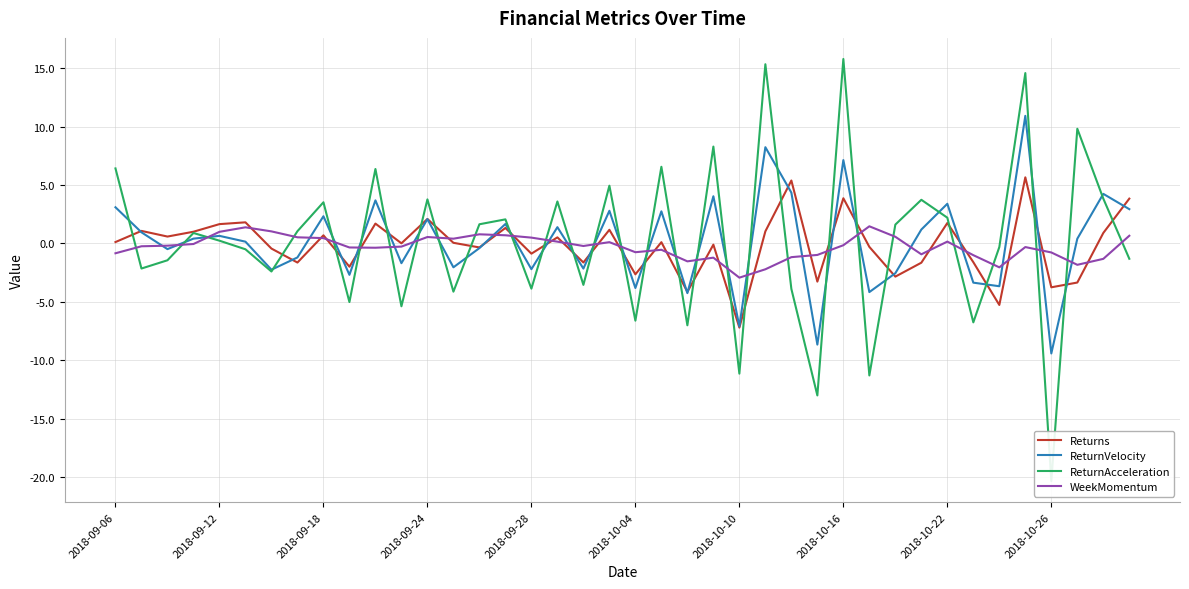

How many interior local peaks does the WeekMomentum series have?

9